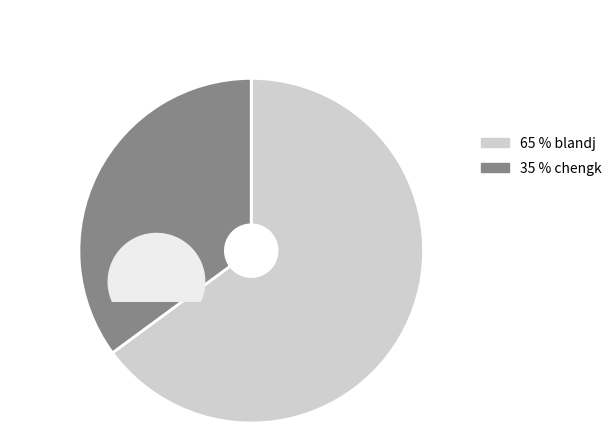

What percentage is the blandj slice, to the nearest percent?

65%